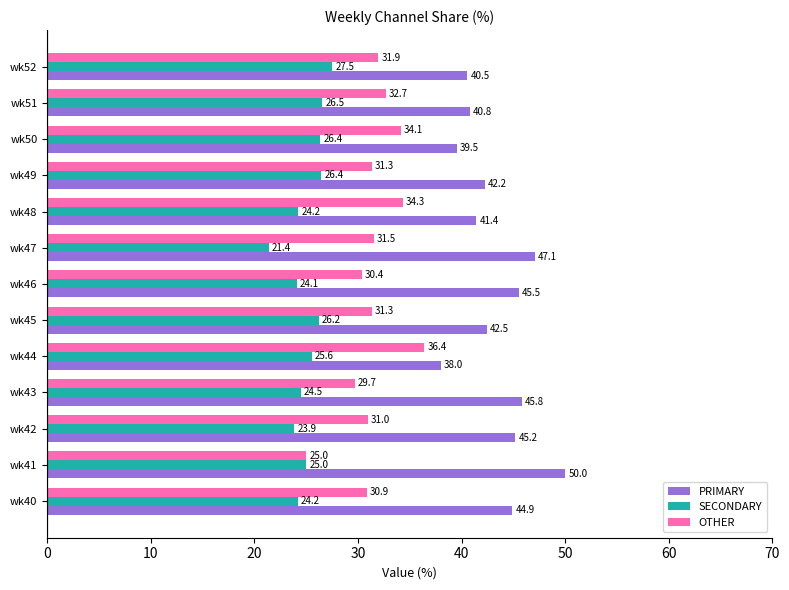

The value of SECONDARY at wk45 is 26.2. True or false?

True